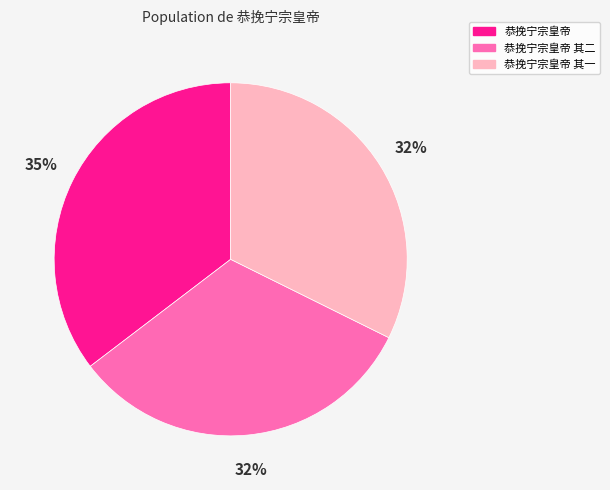

Is the sum of 恭挽宁宗皇帝 其一 and 恭挽宁宗皇帝 greater than half?

Yes